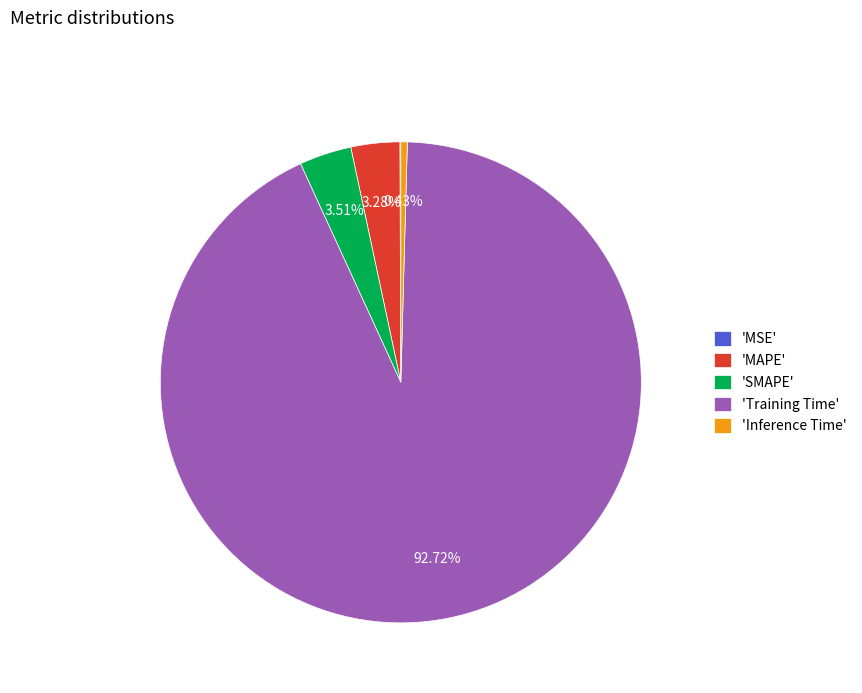

Which category accounts for the majority?

'Training Time'